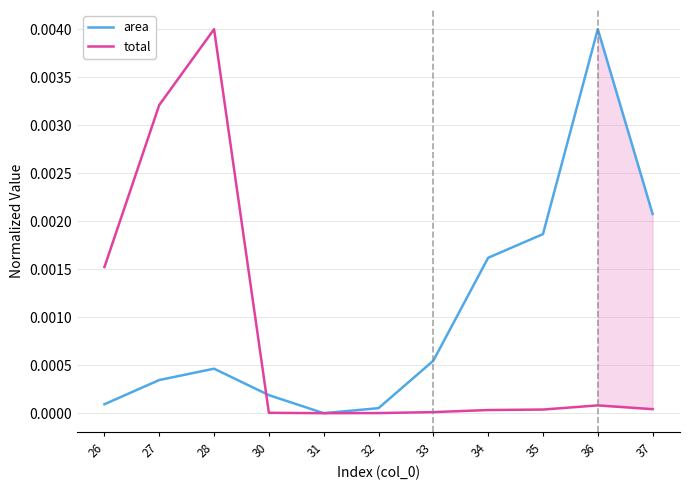

How many times do area and total cross each other?

1